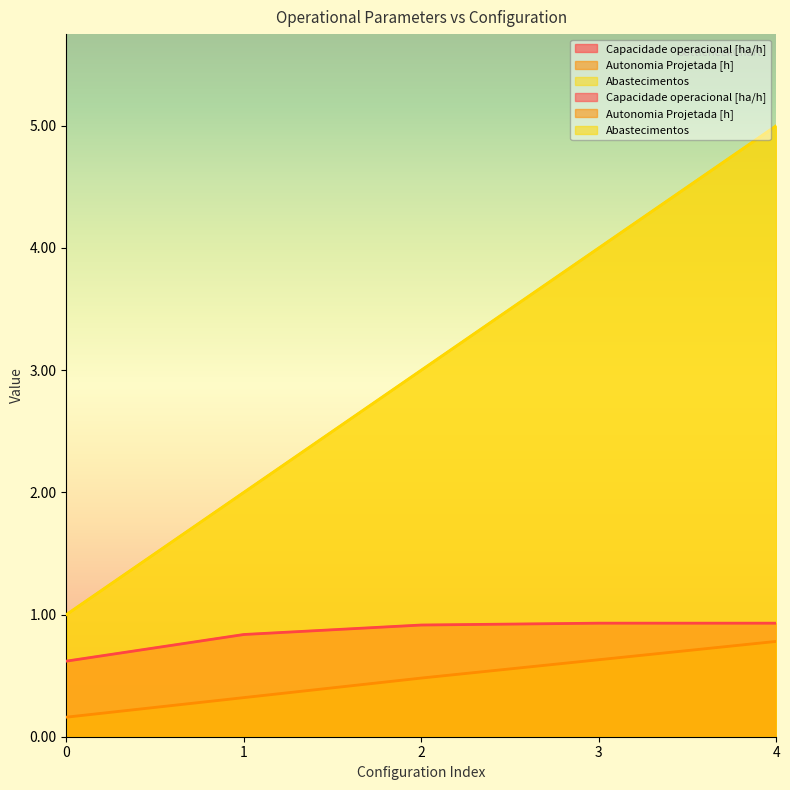

Rank the series at 2 from lowest to highest value.

Autonomia Projetada [h], Capacidade operacional [ha/h], Abastecimentos